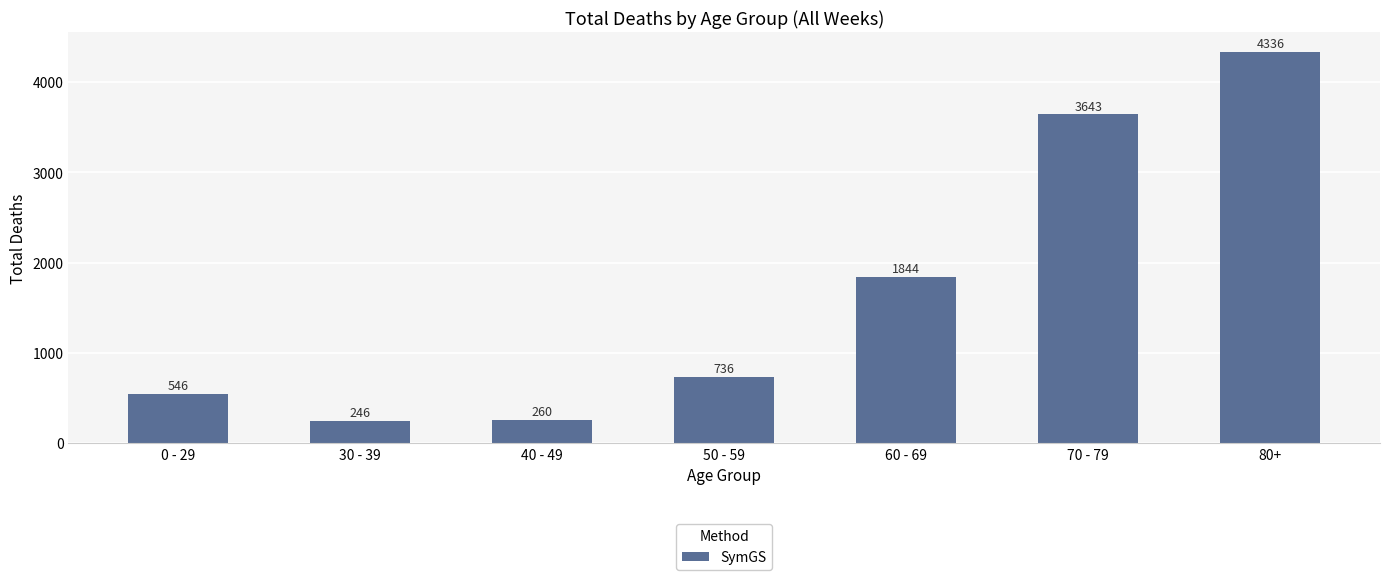

What is the change in value from 0 - 29 to 40 - 49?

-286